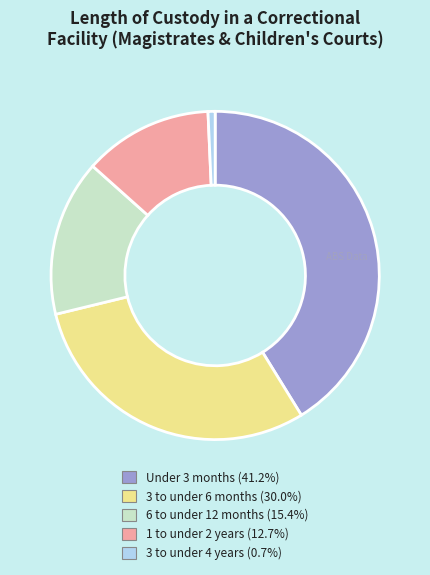

Do 1 to under 2 years (12.7%) and 6 to under 12 months (15.4%) together represent more than half of the pie?

No